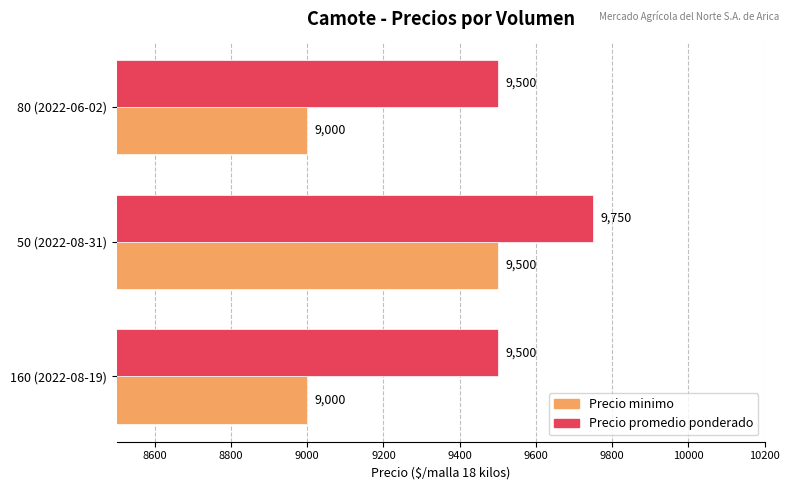

What is the spread (max minus min) of values at 50 (2022-08-31)?

250